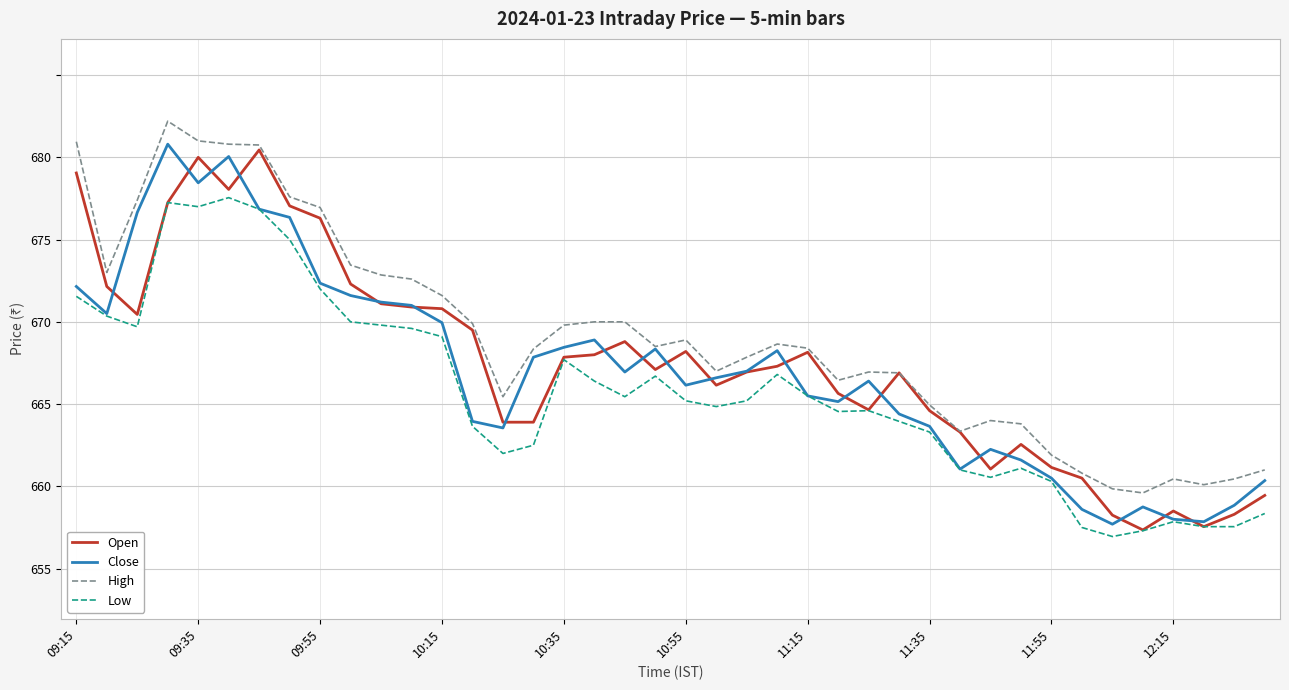

Which series has the largest total across all categories?

High